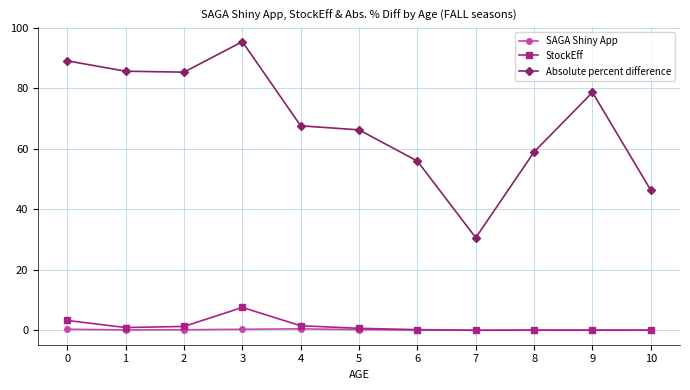

What is the difference between the maximum and minimum values in the Absolute percent difference series?

64.8